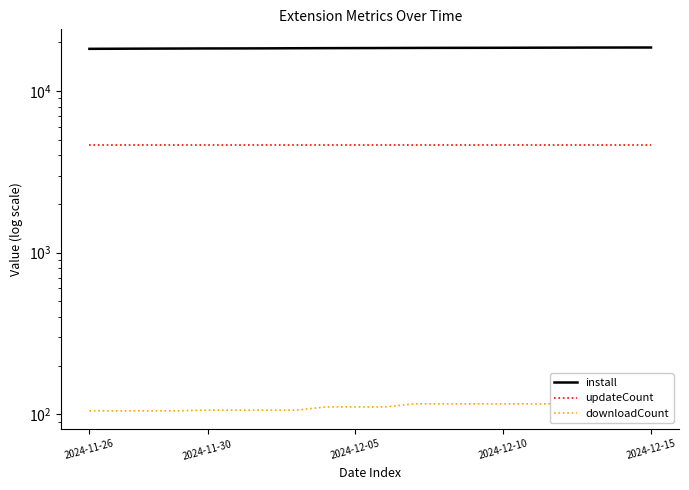

List the series in order of their overall mean, lowest first.

downloadCount, updateCount, install